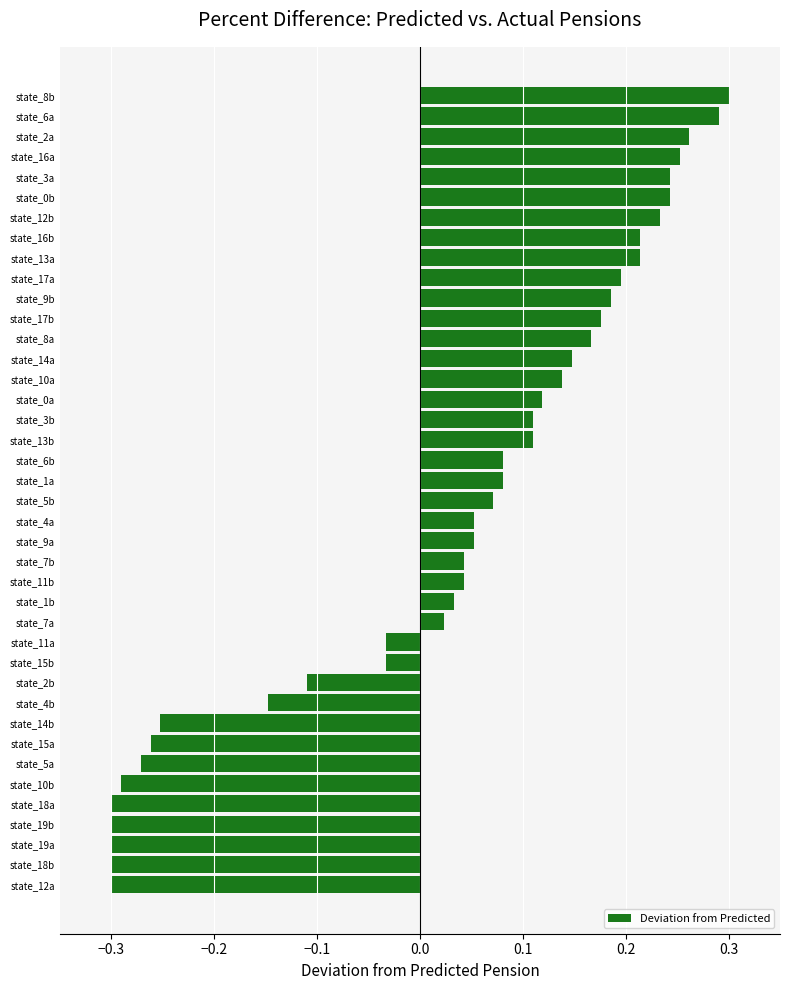

Where is the data nearest to the value 0?

state_7a